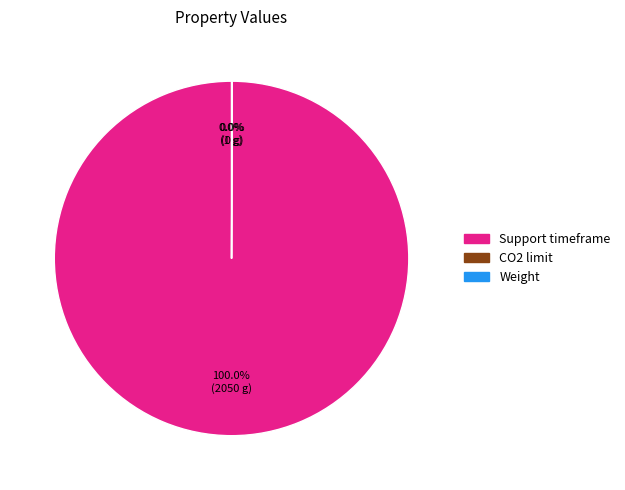

Which slice is the largest?

Support timeframe